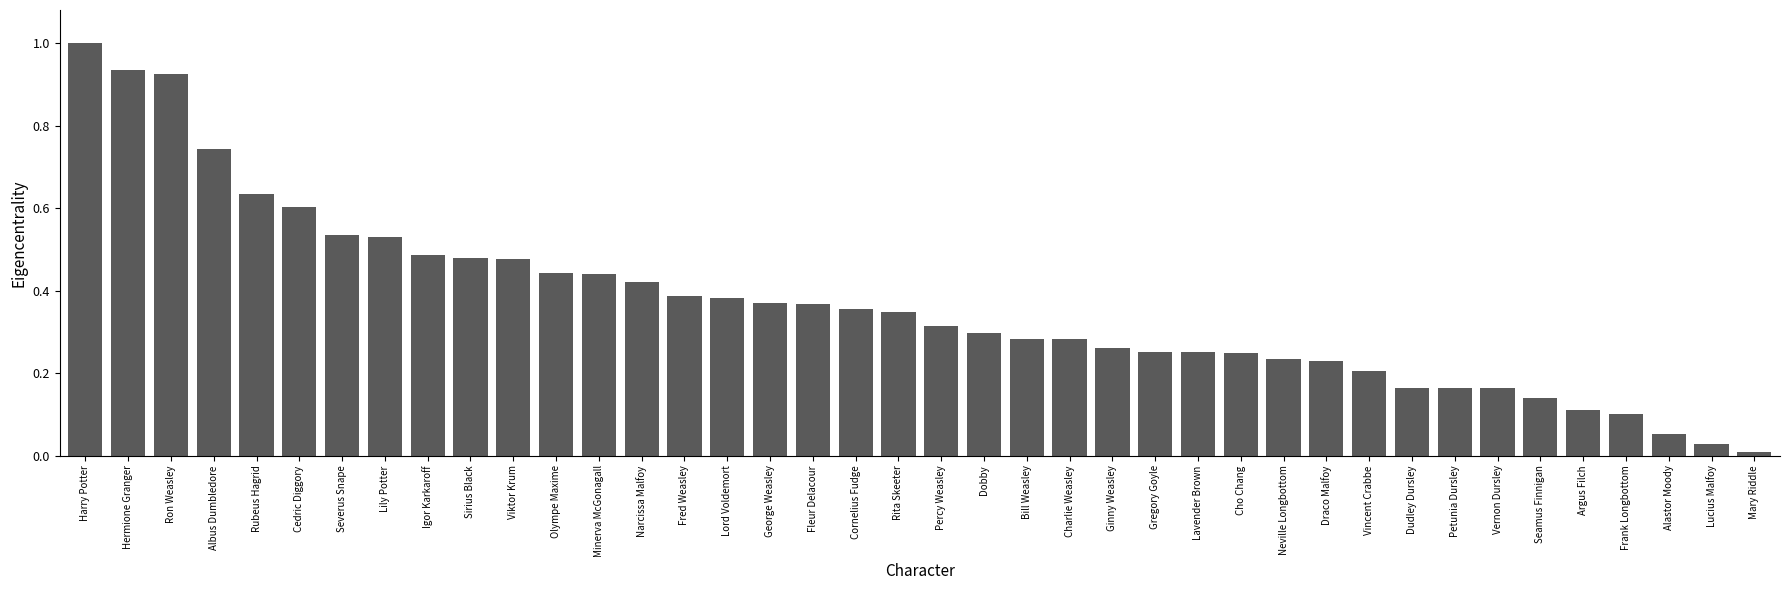

Is it true that the value at Bill Weasley is 0.1?

False